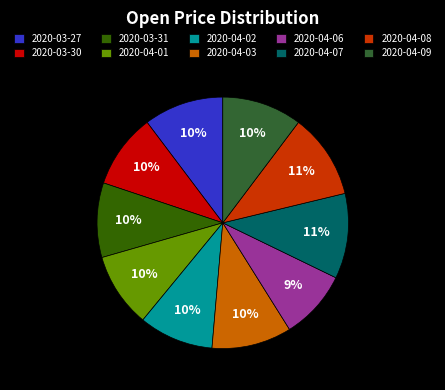

How many segments does this pie chart have?

10